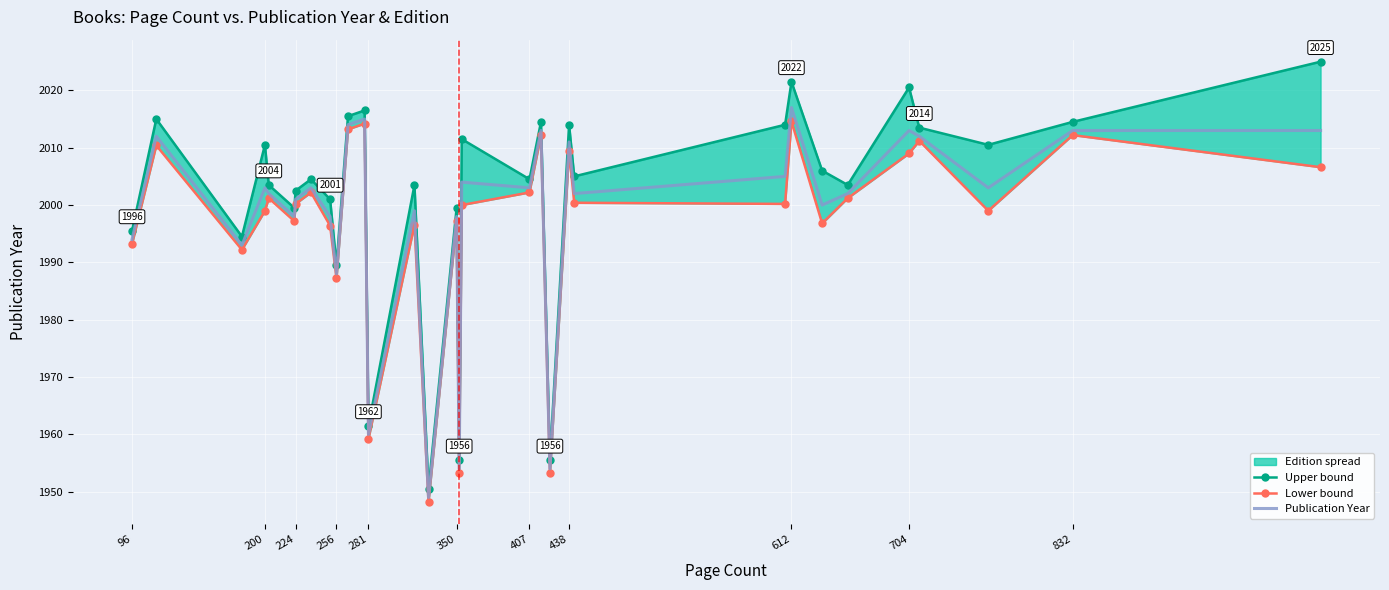

True or false: Publication Year and Lower bound cross at least once.

False